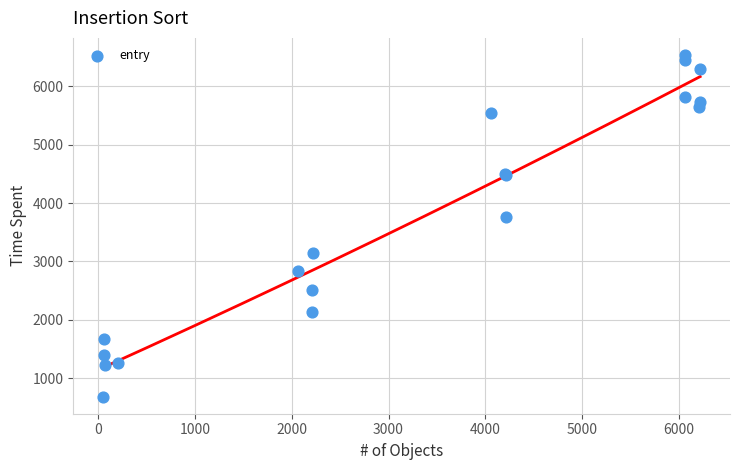

What Y value in the scatter plot is closest to 3610?

3760.4